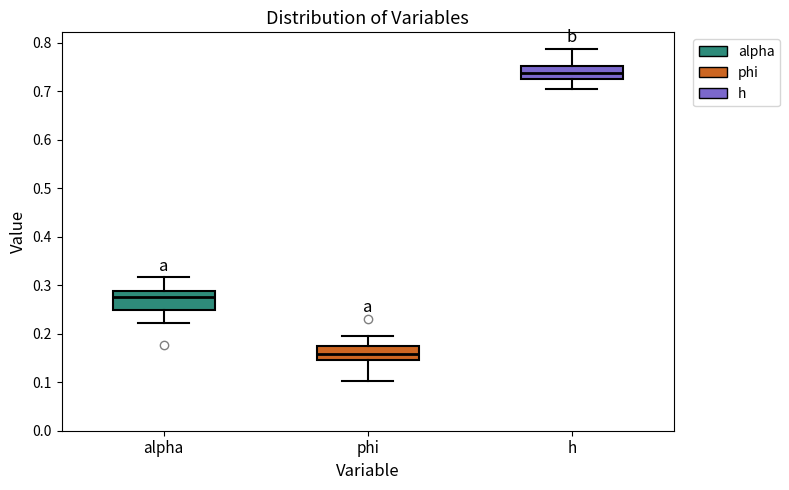

Where does the median line of the box for h sit on the y-axis? The values are not printed on the chart, so give them approximately, as read against the axis.

0.74